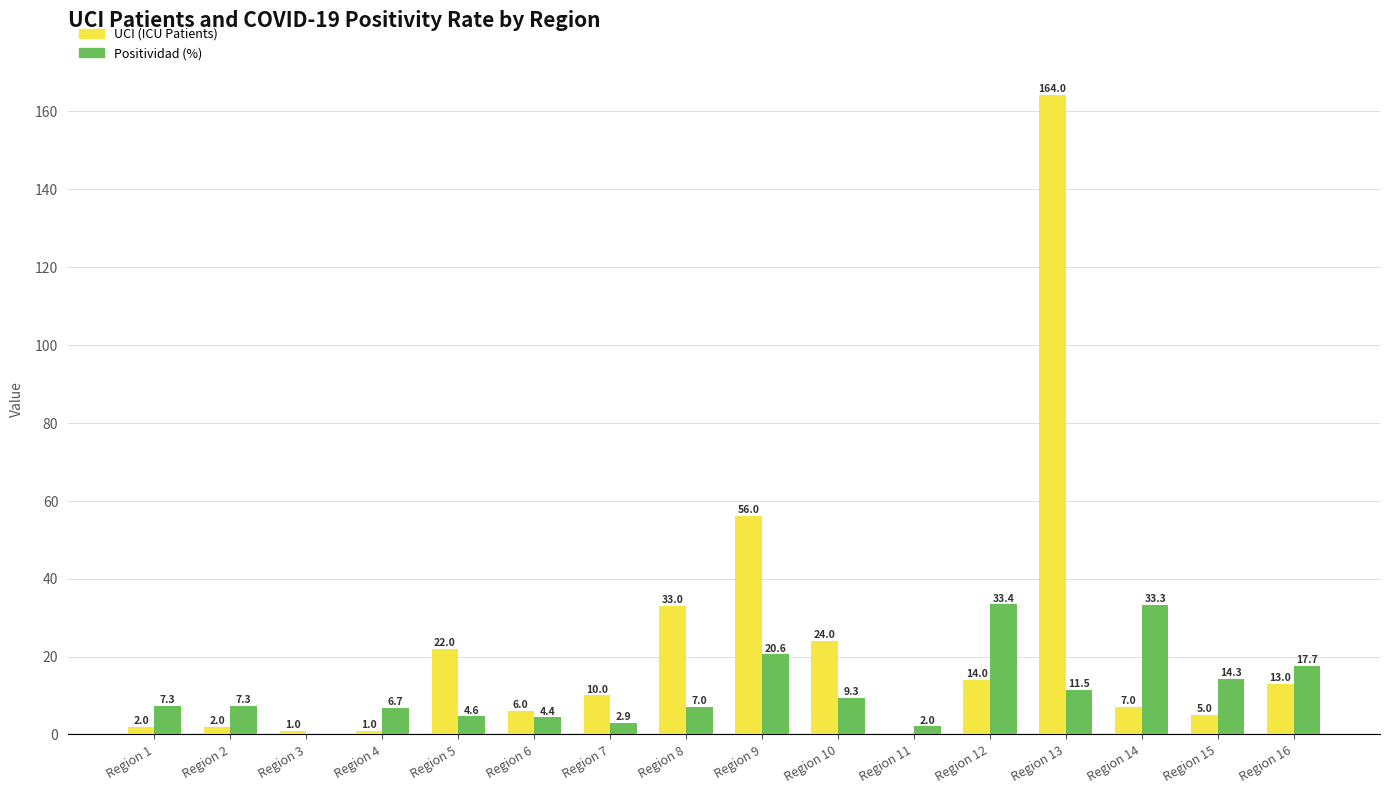

How many data points does each series have?

16